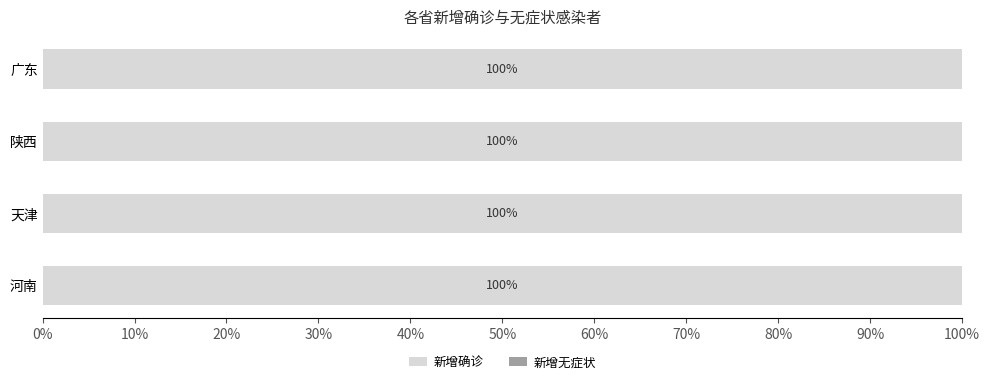

Which label corresponds to the smallest value in the chart?

河南